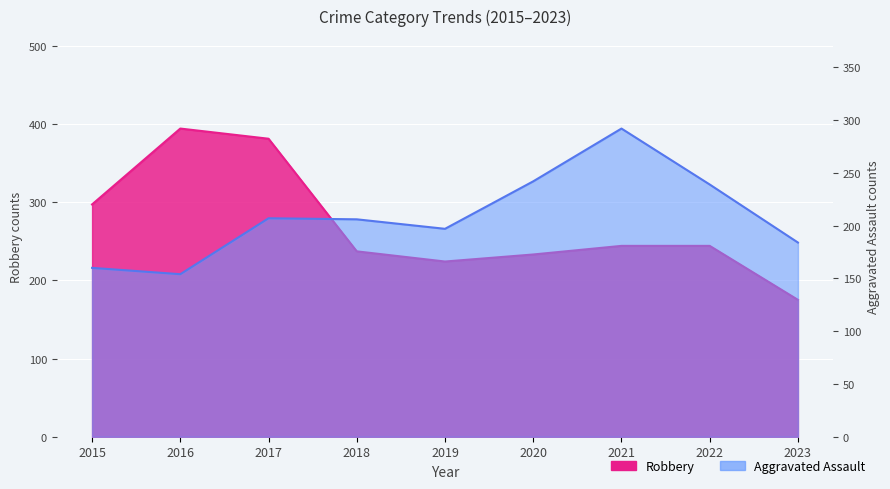

How many intersections are there between Robbery and Aggravated Assault?

3